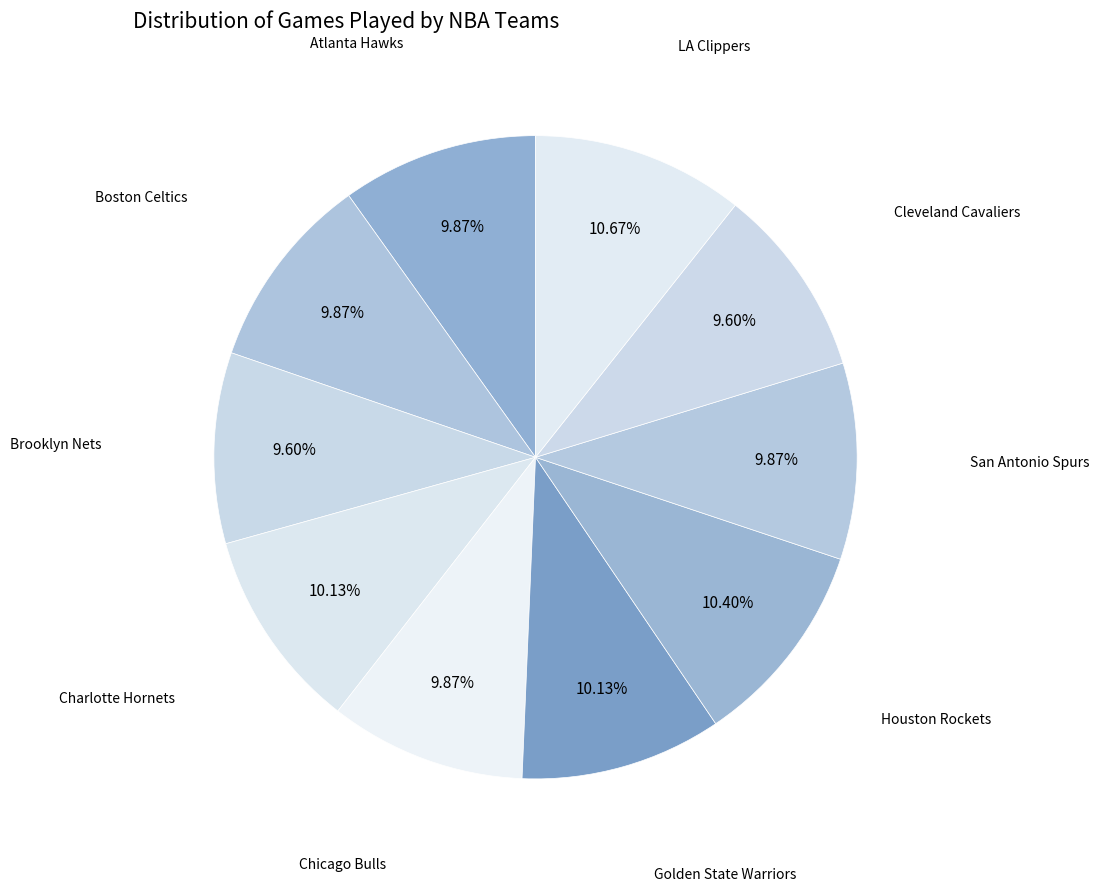

The Charlotte Hornets slice represents 1% of the pie. True or false?

False